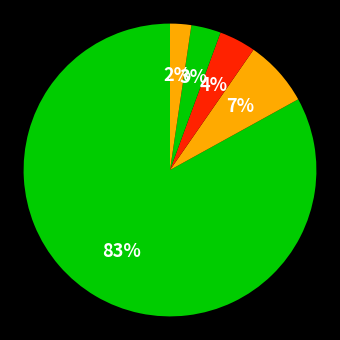

Count the number of slices in the pie.

5